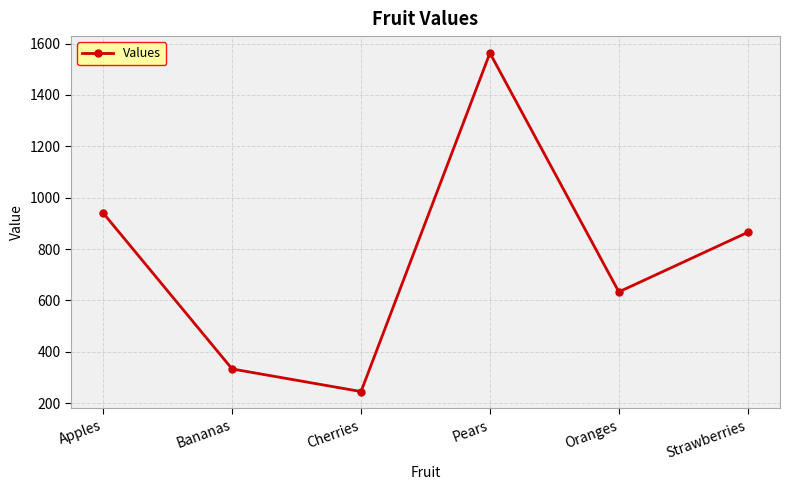

What is the label of the 3rd point from the right?

Pears